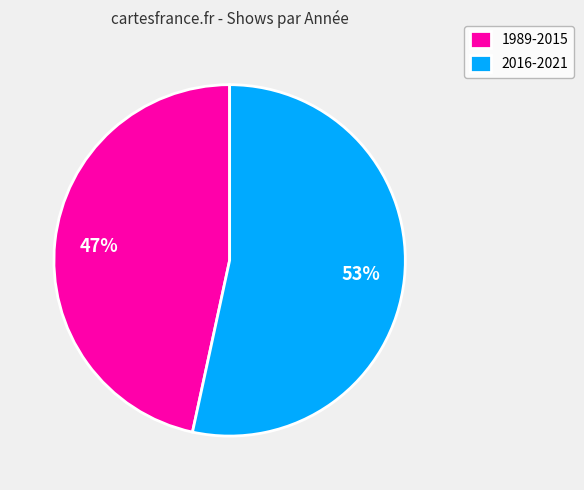

Which has a higher value, 2016-2021 or 1989-2015?

2016-2021